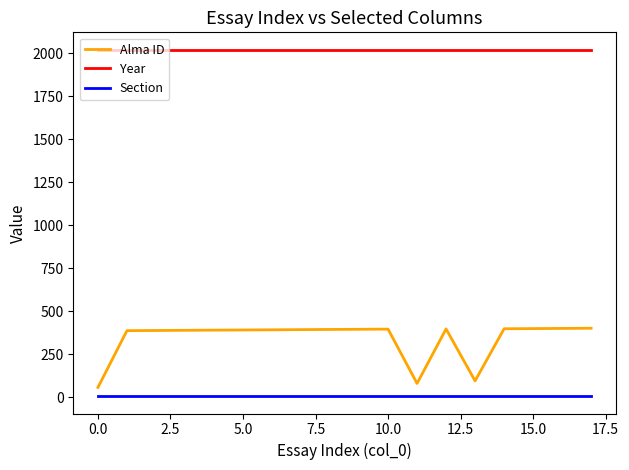

List the series in order of their peak value, highest first.

Year, Alma ID, Section